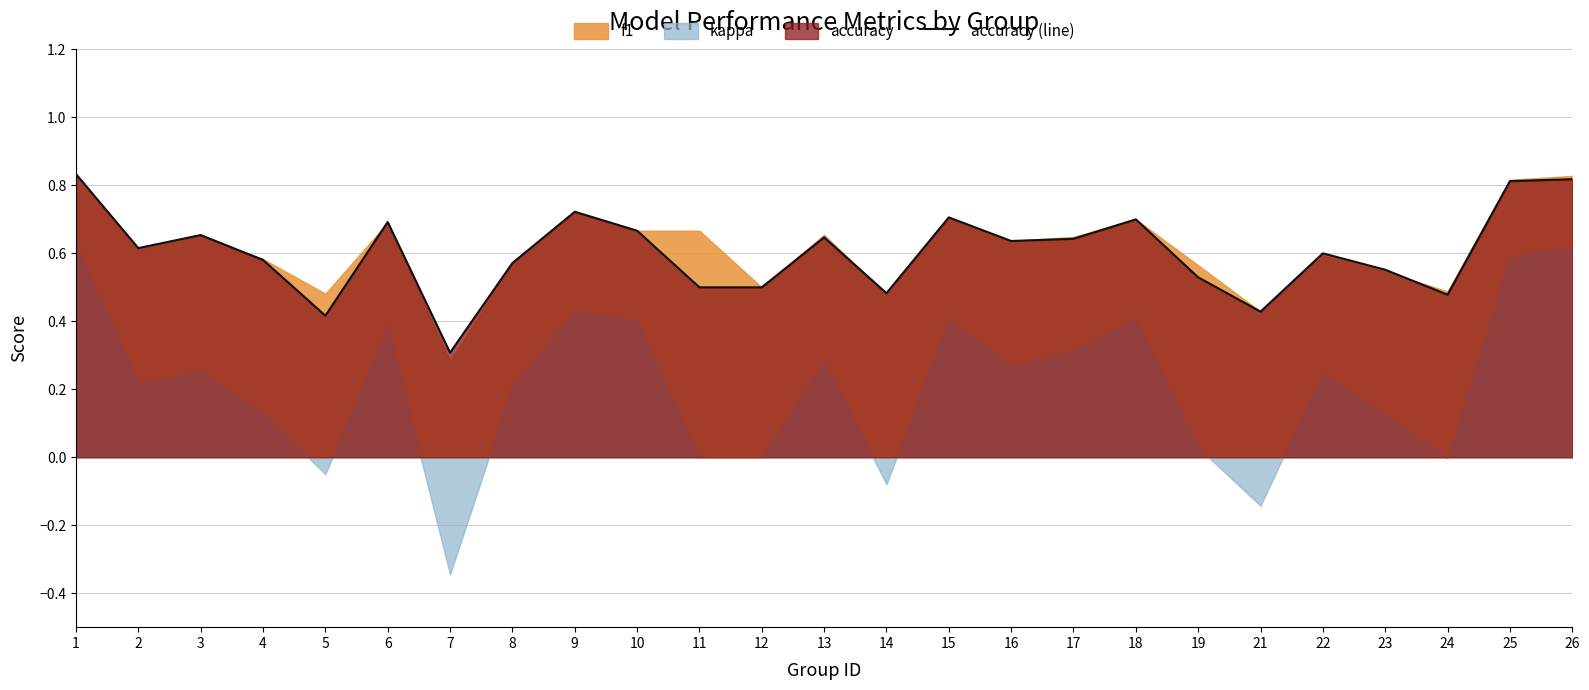

Between 2 and 16, which is larger?

16